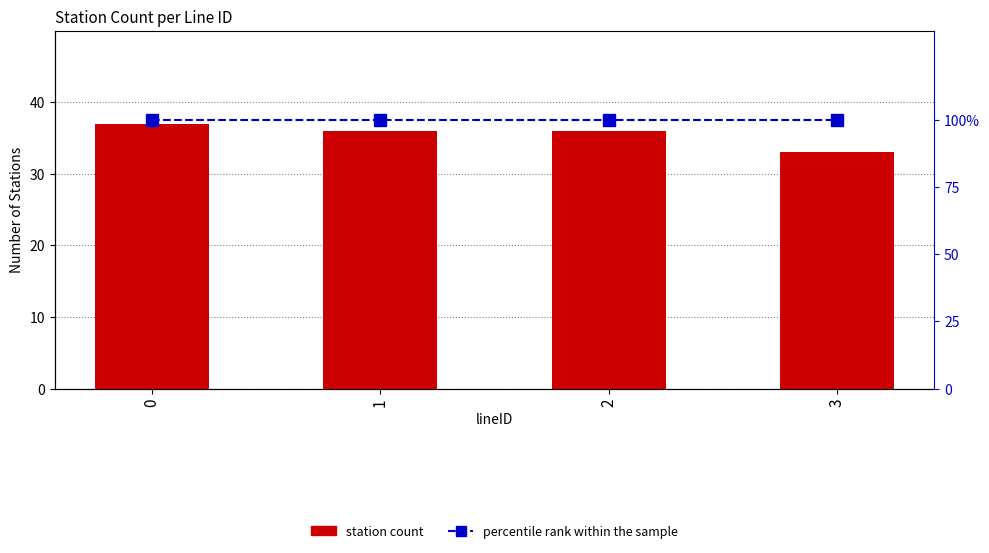

How many values in the station count series exceed 36?

1